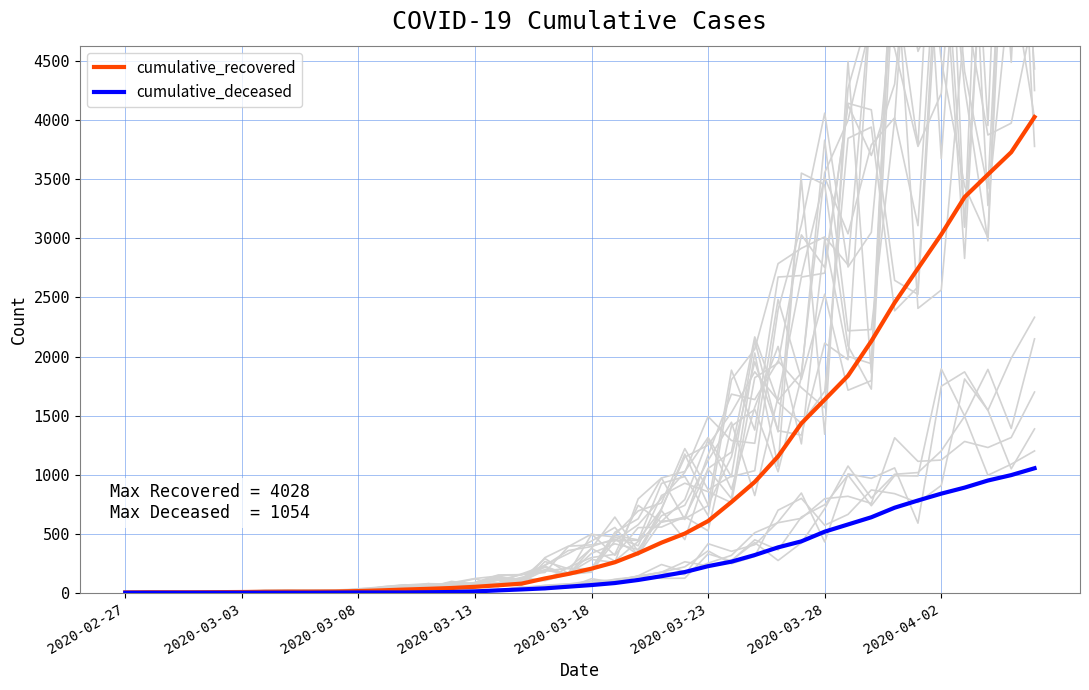

True or false: cumulative_deceased and cumulative_recovered cross at least once.

False